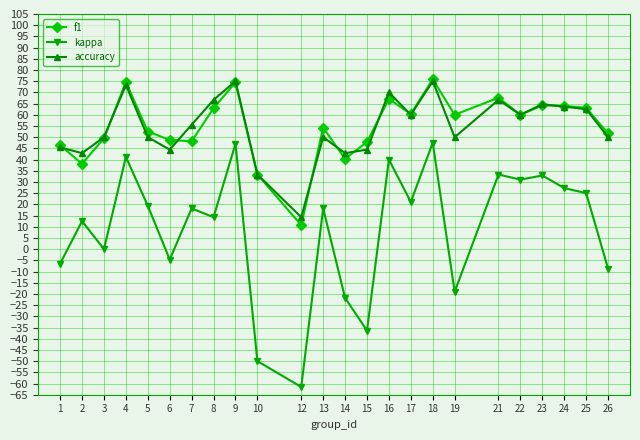

What is the approximate value of accuracy at 6?

44.4